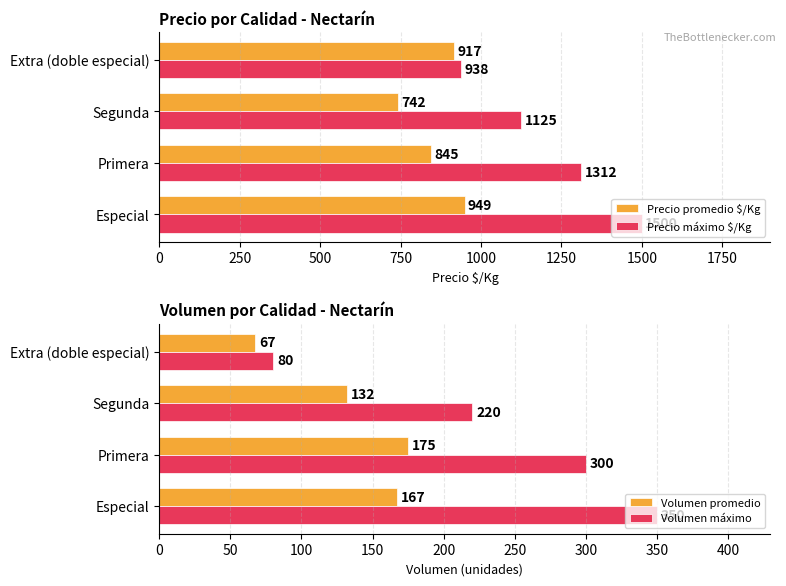

Rank the categories by Precio promedio $/Kg value from highest to lowest.

Especial, Extra (doble especial), Primera, Segunda